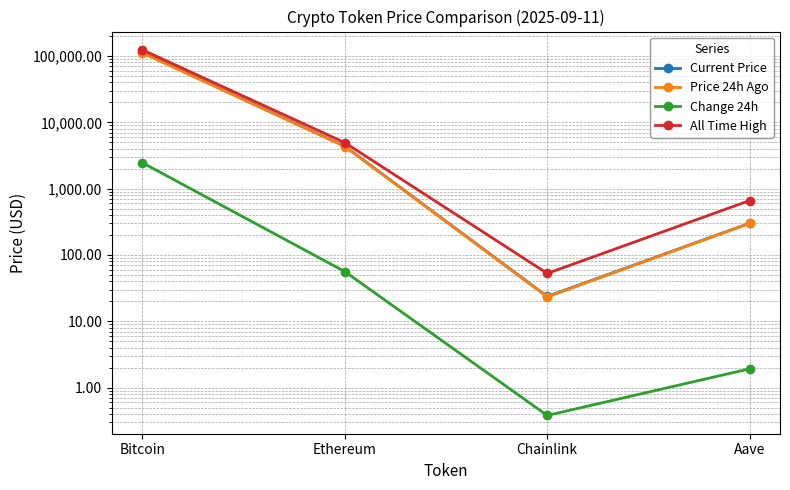

The value of Current Price at Bitcoin is 113813.0. True or false?

True